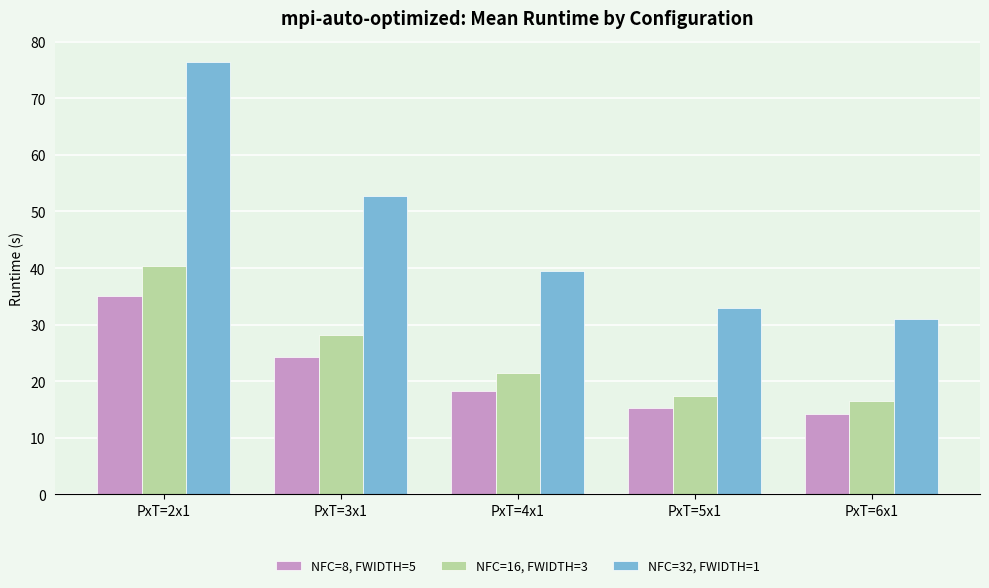

Are the bars grouped side by side (vs. stacked)?

Yes